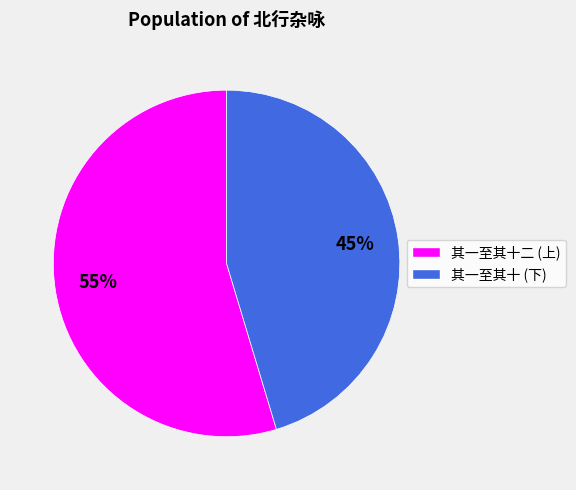

To the nearest percent, what is the average slice percentage?

50%